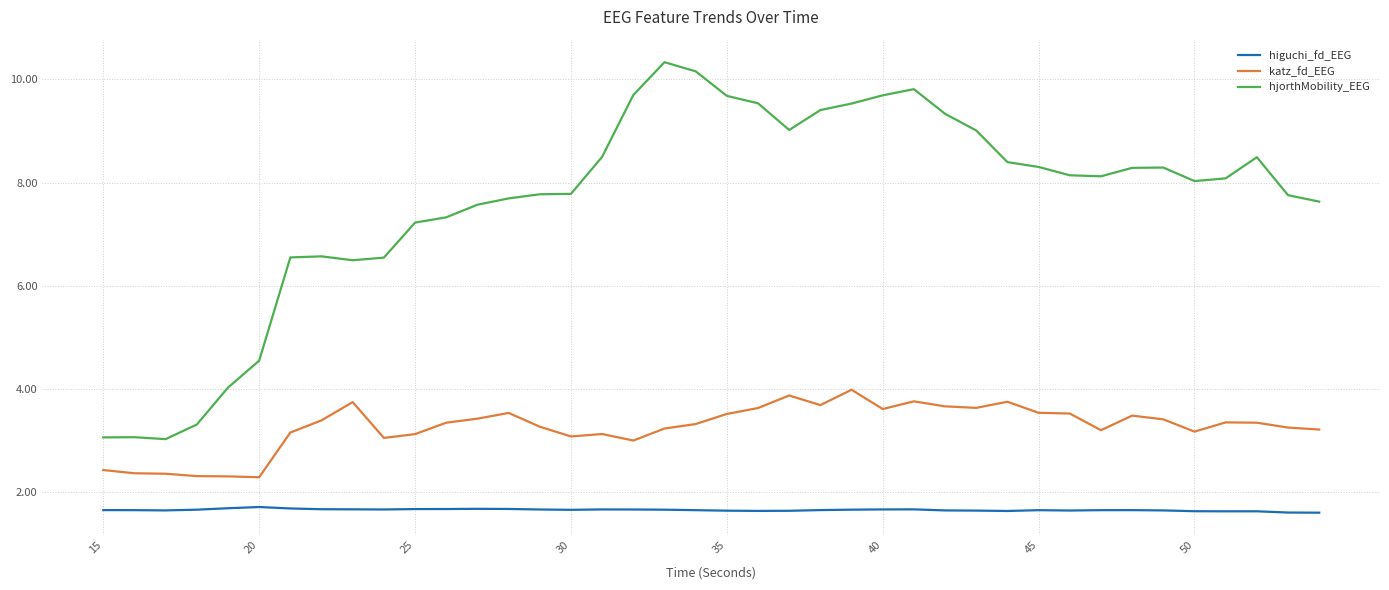

List the series in order of their overall mean, lowest first.

higuchi_fd_EEG, katz_fd_EEG, hjorthMobility_EEG